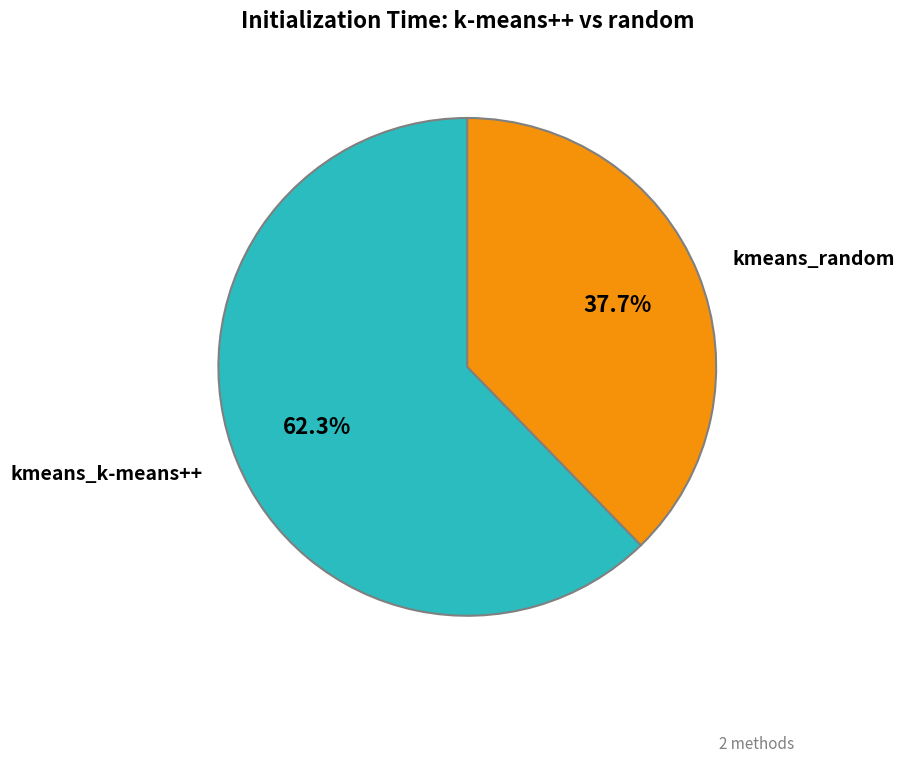

Is there a majority slice in this chart?

Yes